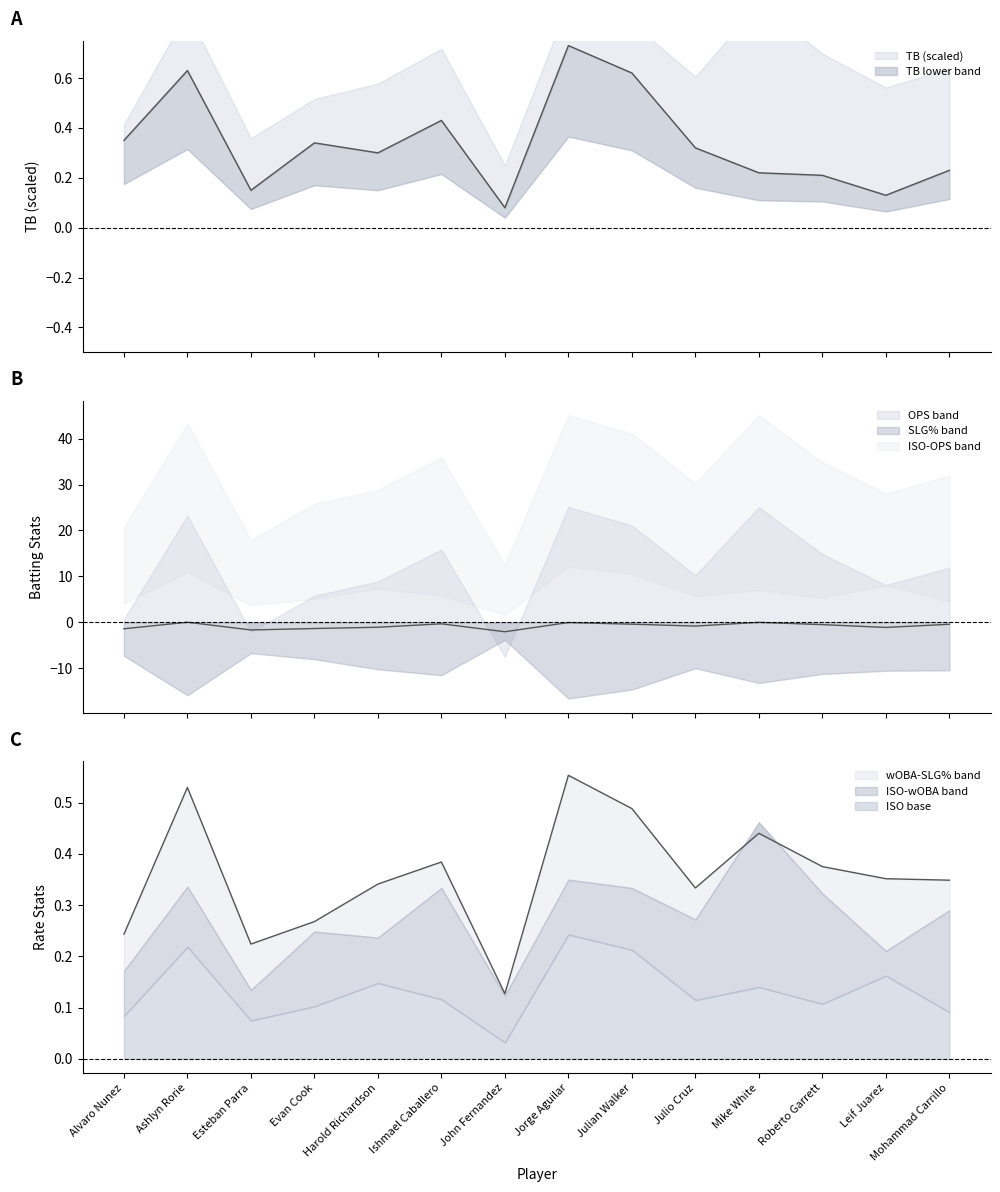

What is the label of the 4th point from the left?

Evan Cook